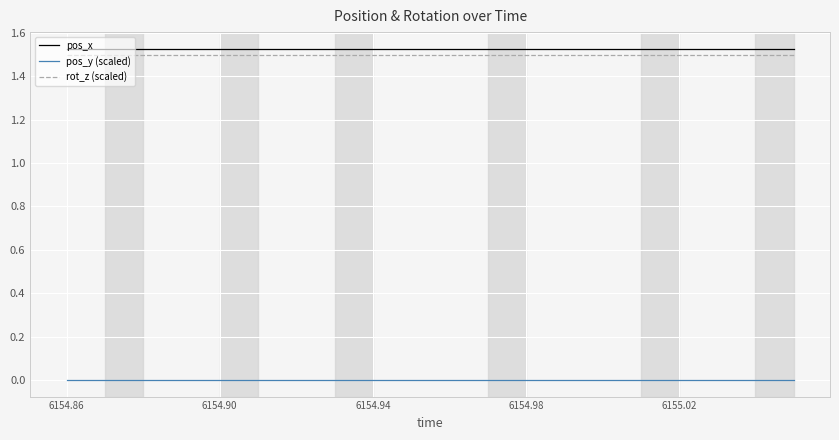

True or false: pos_x and pos_y (scaled) cross at least once.

False